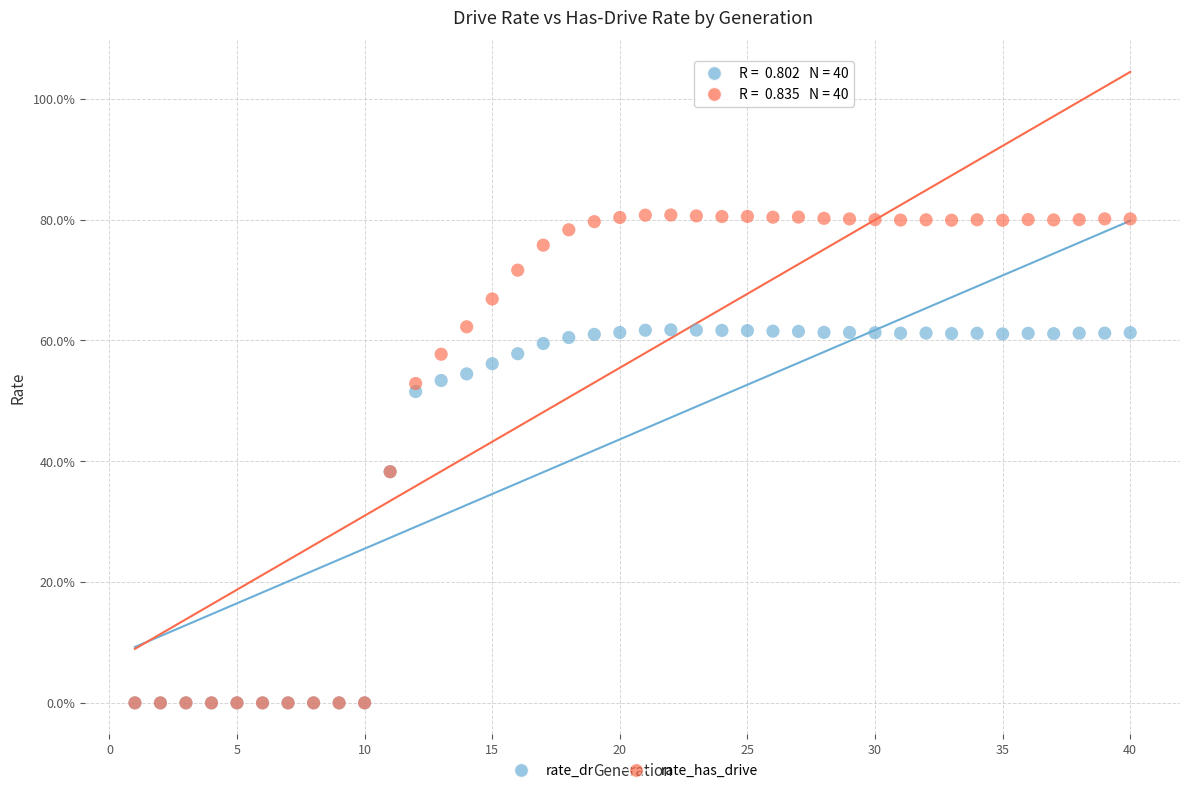

What are all the series names shown in the legend?

rate_dr, rate_has_drive